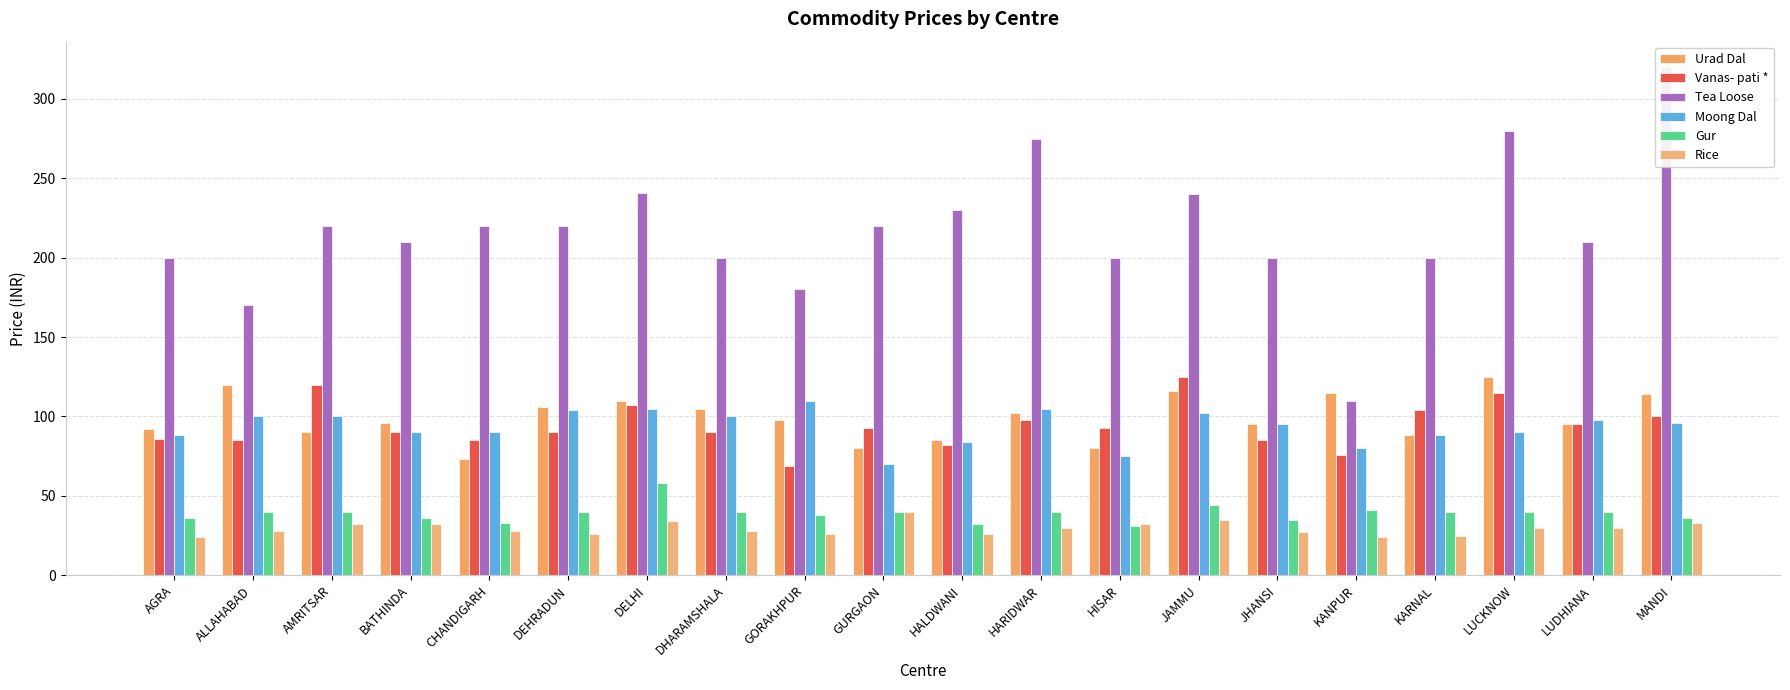

How many values in the Moong Dal series are below 96?

10